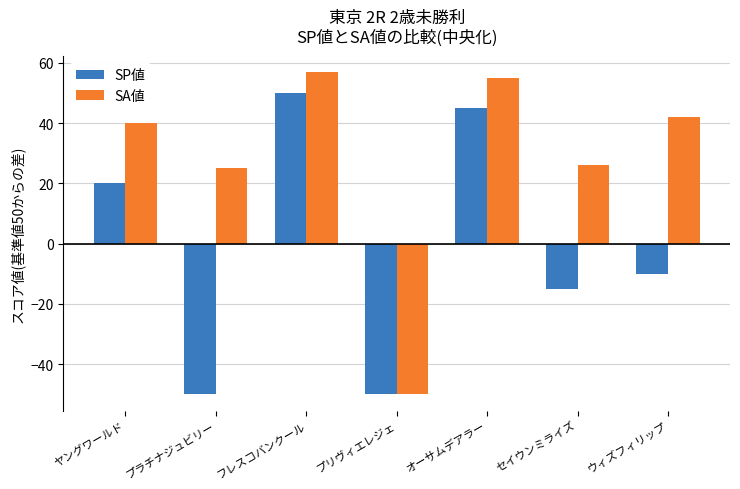

What position from the left is プリヴィエレジェ?

4